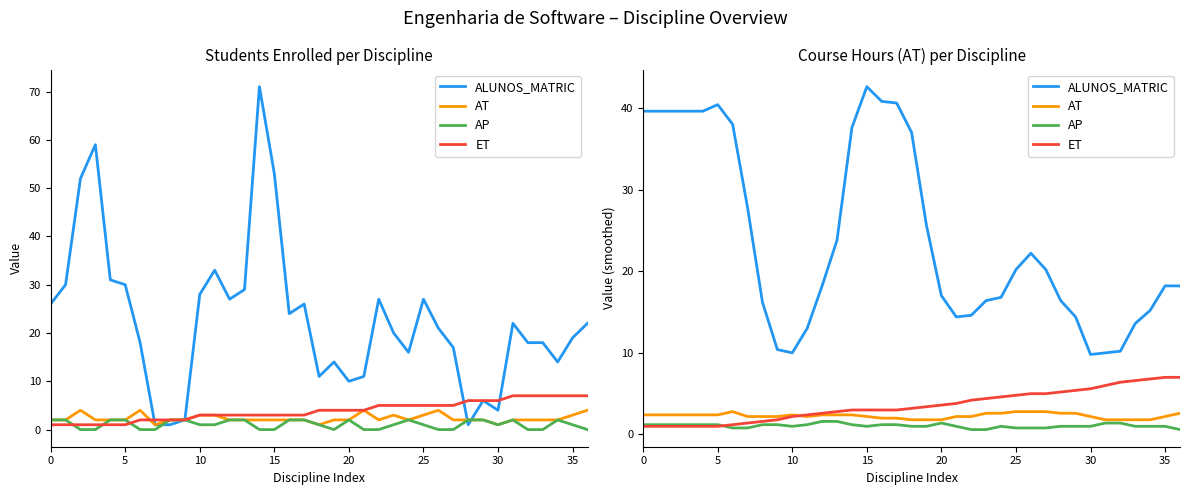

How many lines are shown in the chart?

4